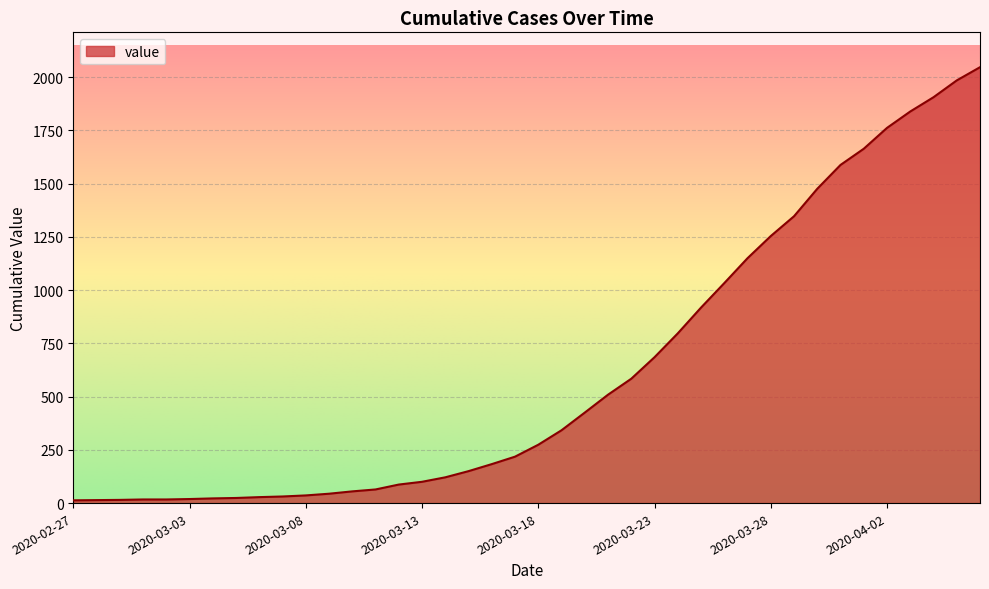

What is the difference between the maximum and minimum values?

2034